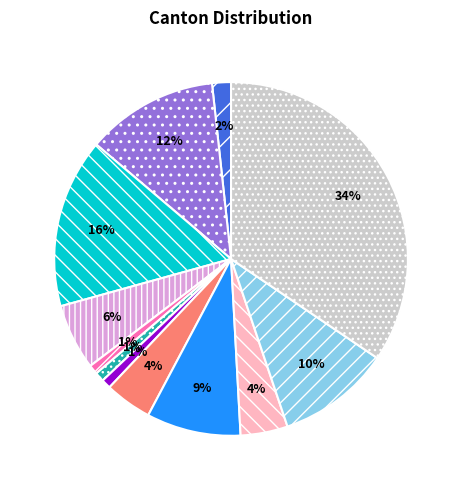

To the nearest percent, what is the average slice percentage?

8%